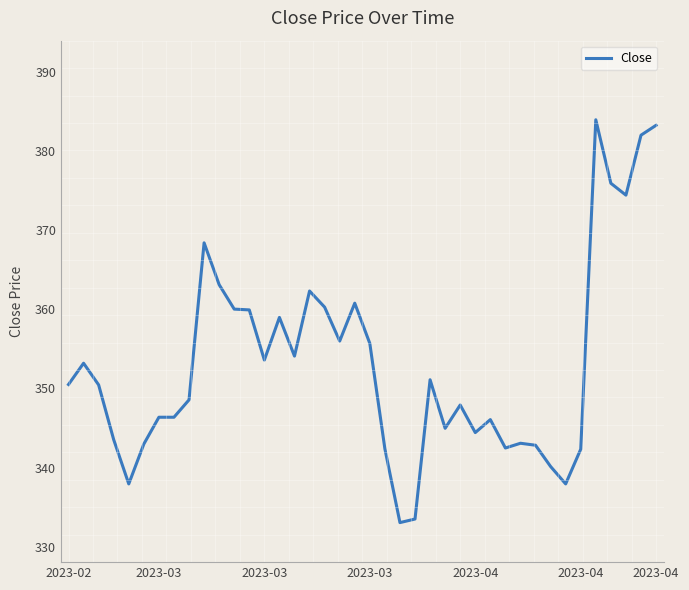

How many values are below 350?

19